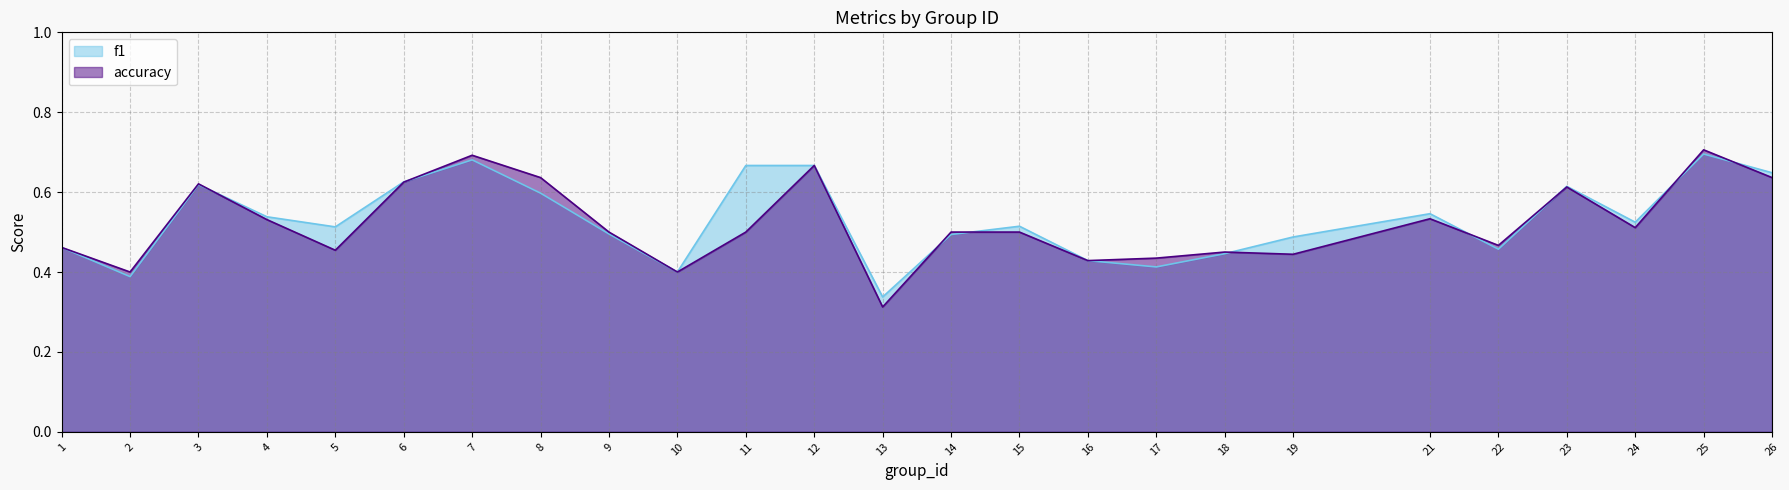

List the series in order of their overall mean, lowest first.

accuracy, f1